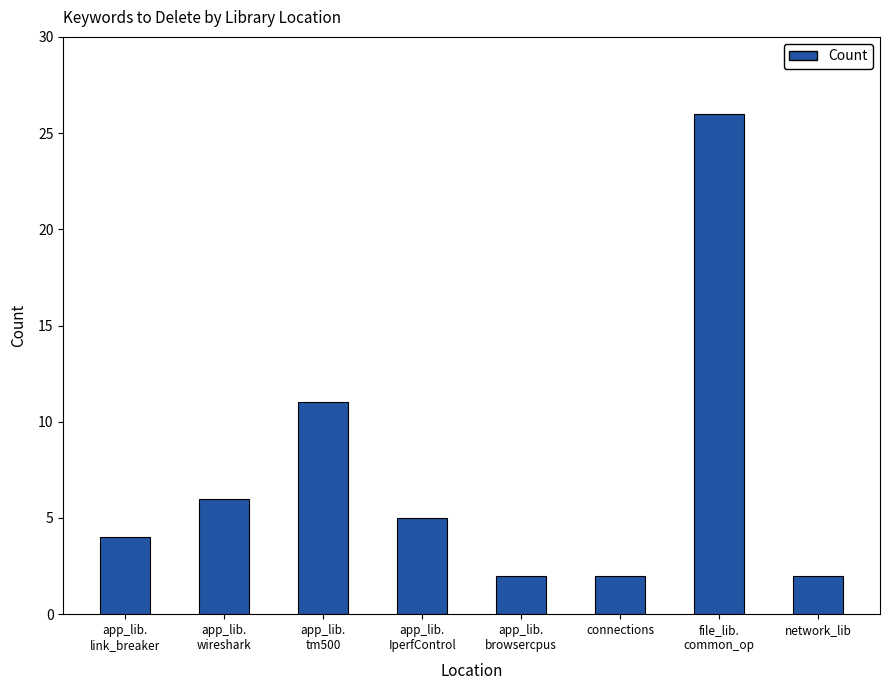

What is the ratio of the value at network_lib to the value at connections?

1.0